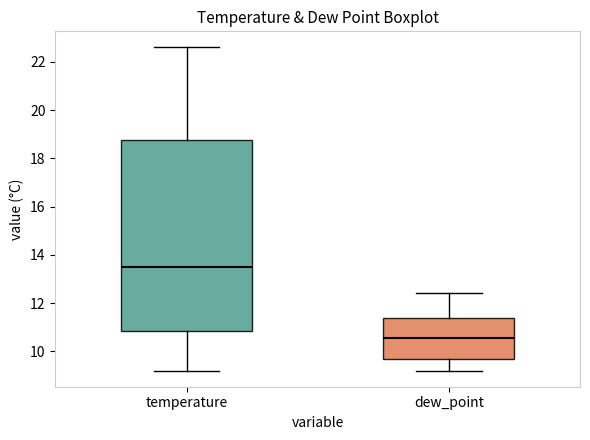

Comparing the boxes themselves (not the whiskers), which one is the tallest?

temperature